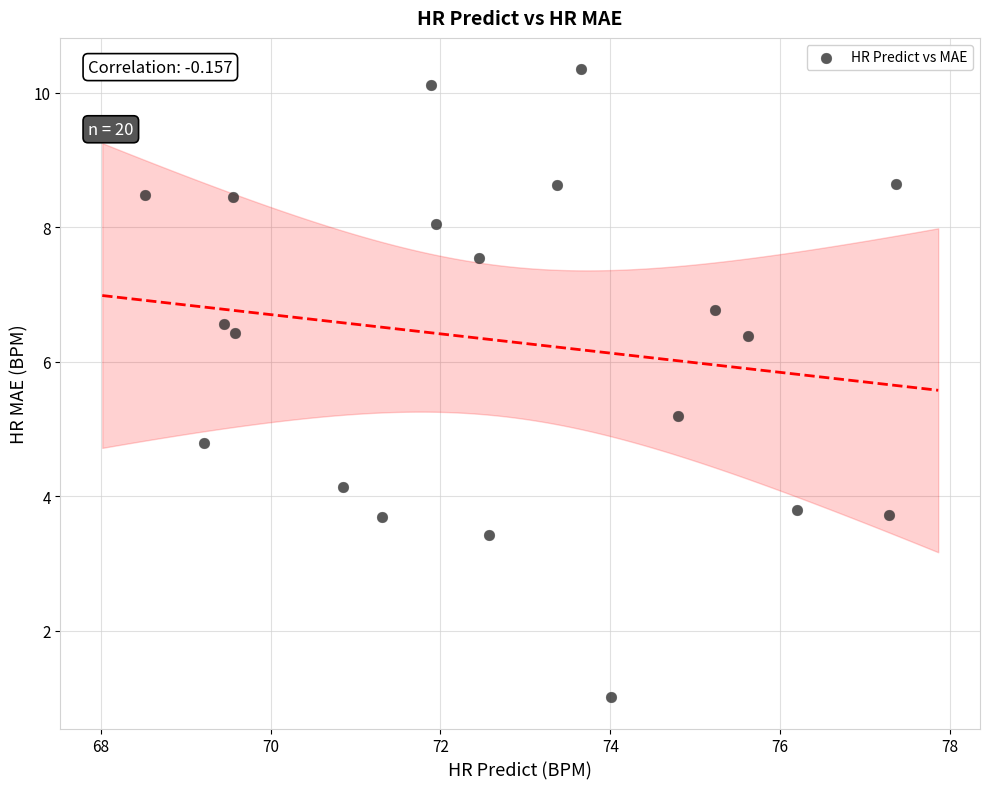

What is the range of Y values (max minus min)?

9.3